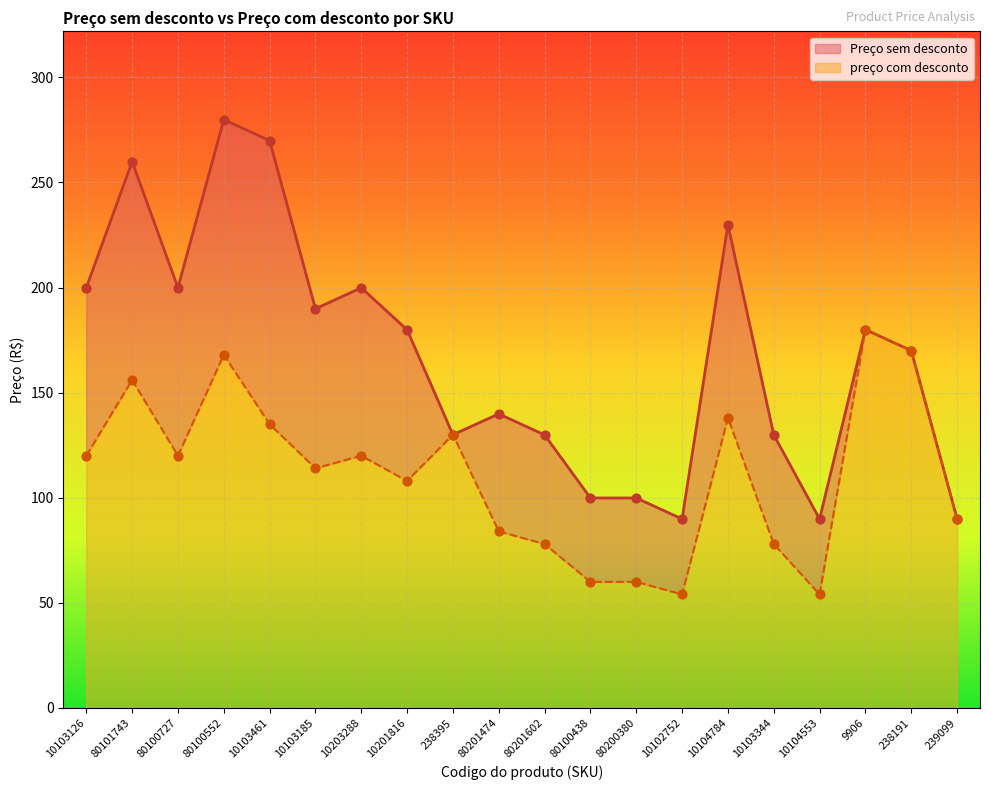

Is the value of preço com desconto at 239099 greater than the value of Preço sem desconto at 10103344?

No